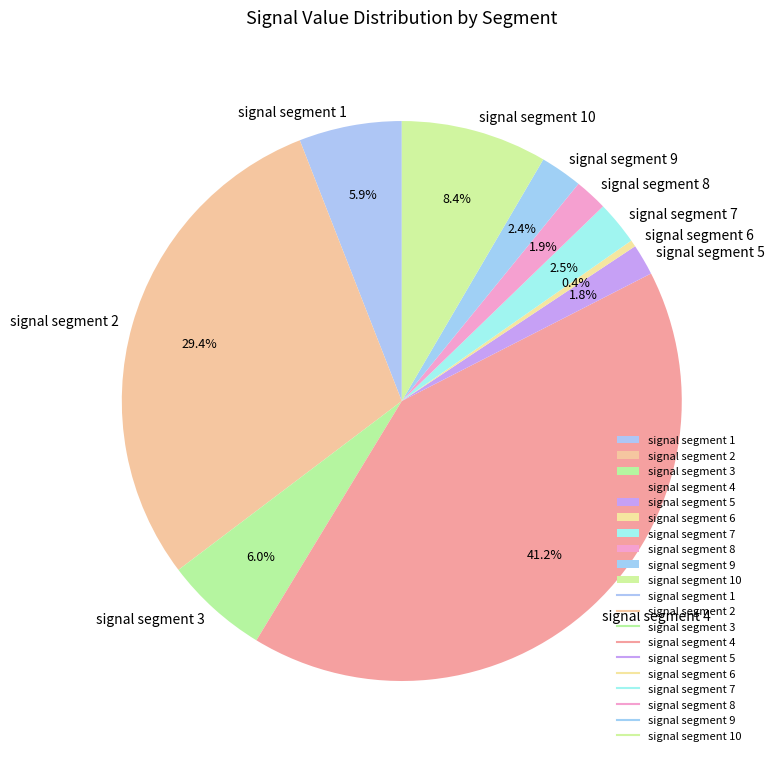

Which category has the biggest portion of the pie?

signal segment 4